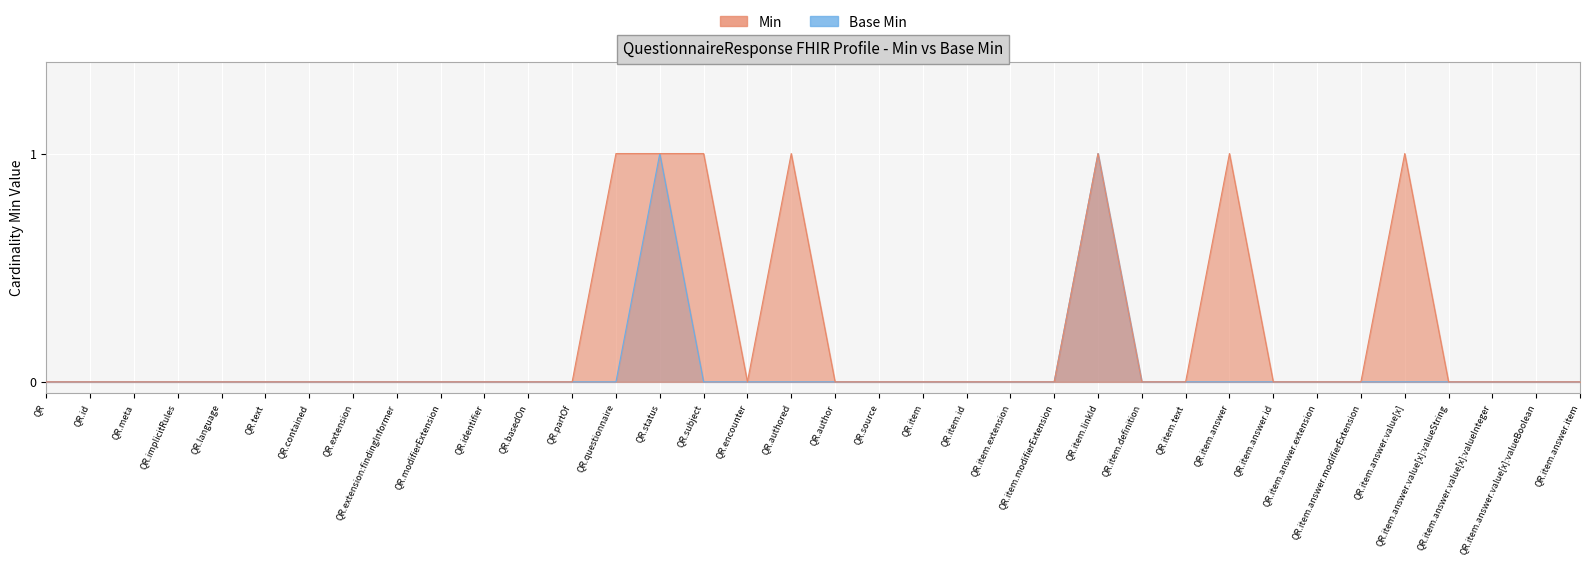

What position from the left is QR.meta?

3